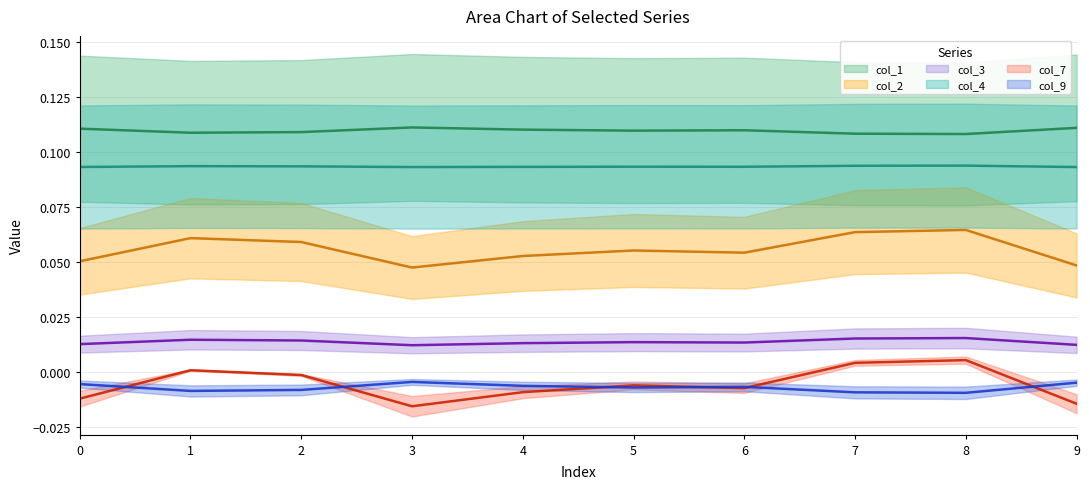

Does the chart display data point markers on the line(s)?

No